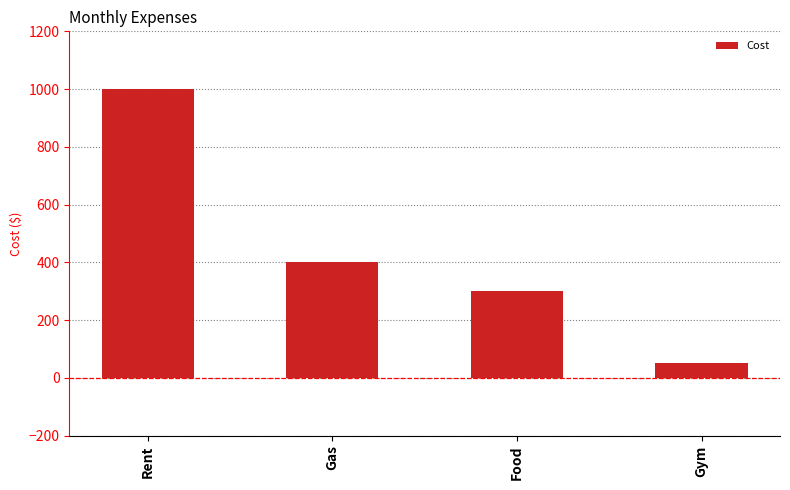

What is the maximum value shown in the chart?

1000